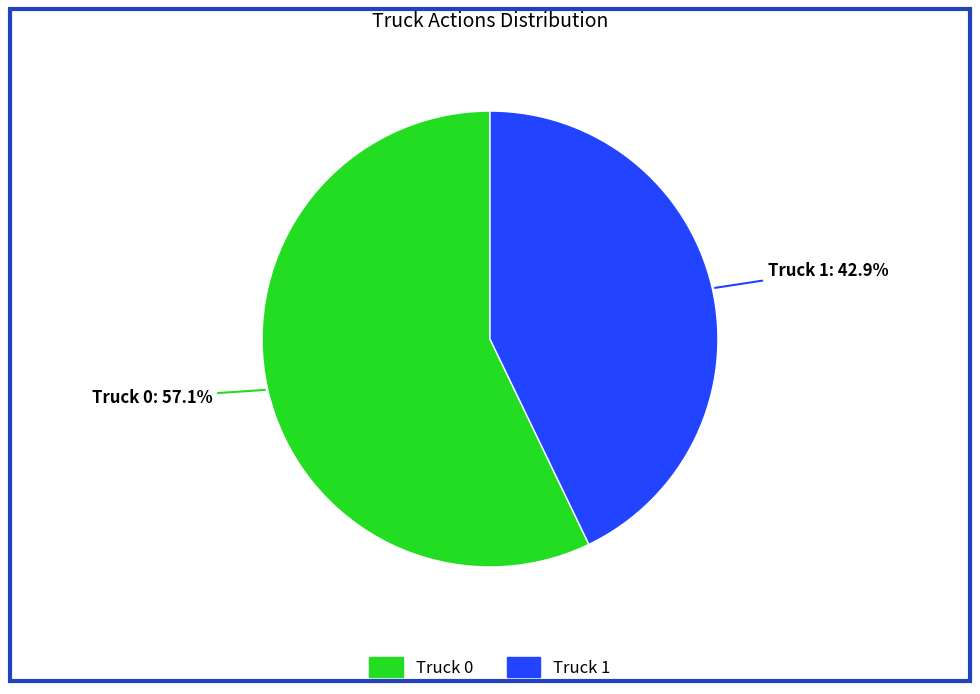

Which has a higher value, Truck 0 or Truck 1?

Truck 0